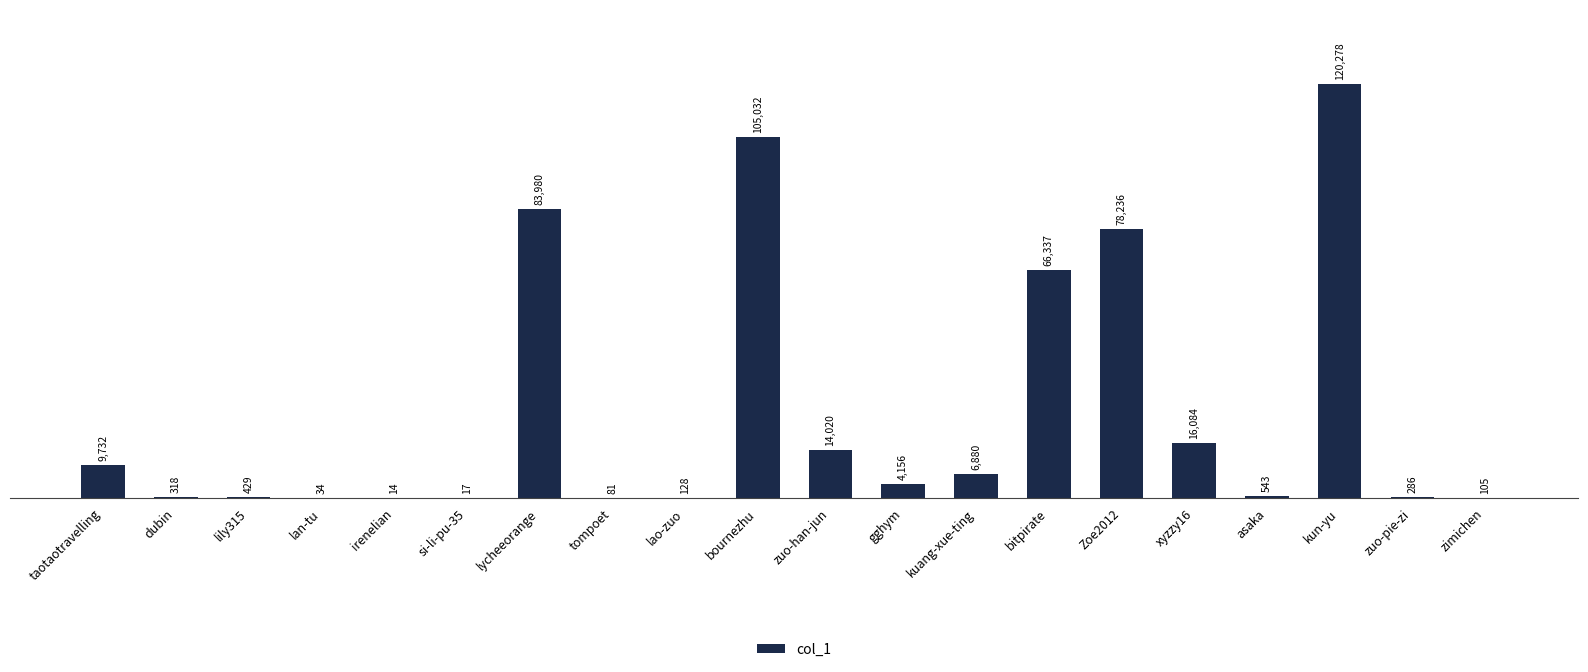

Are the bars grouped side by side (vs. stacked)?

No